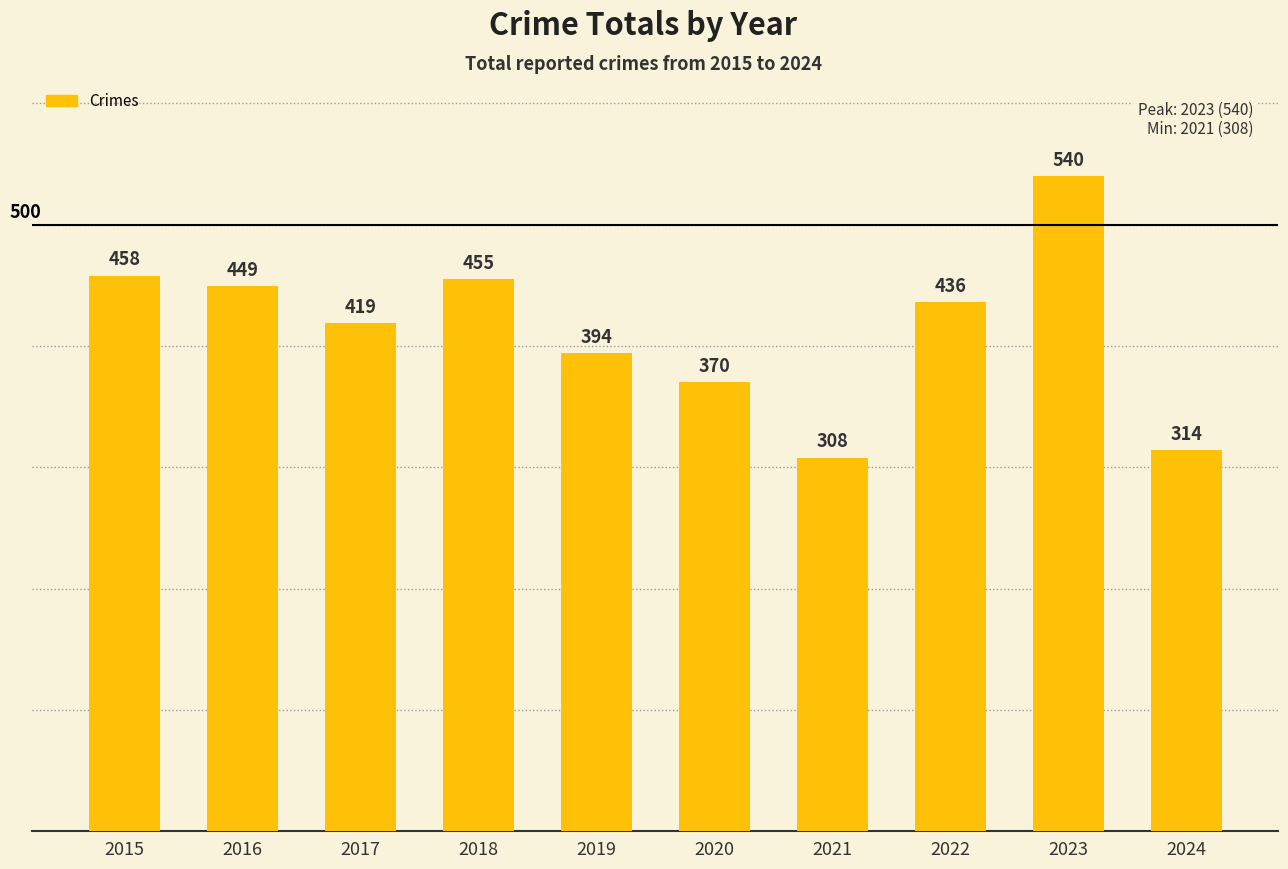

How many series are shown in this chart?

1